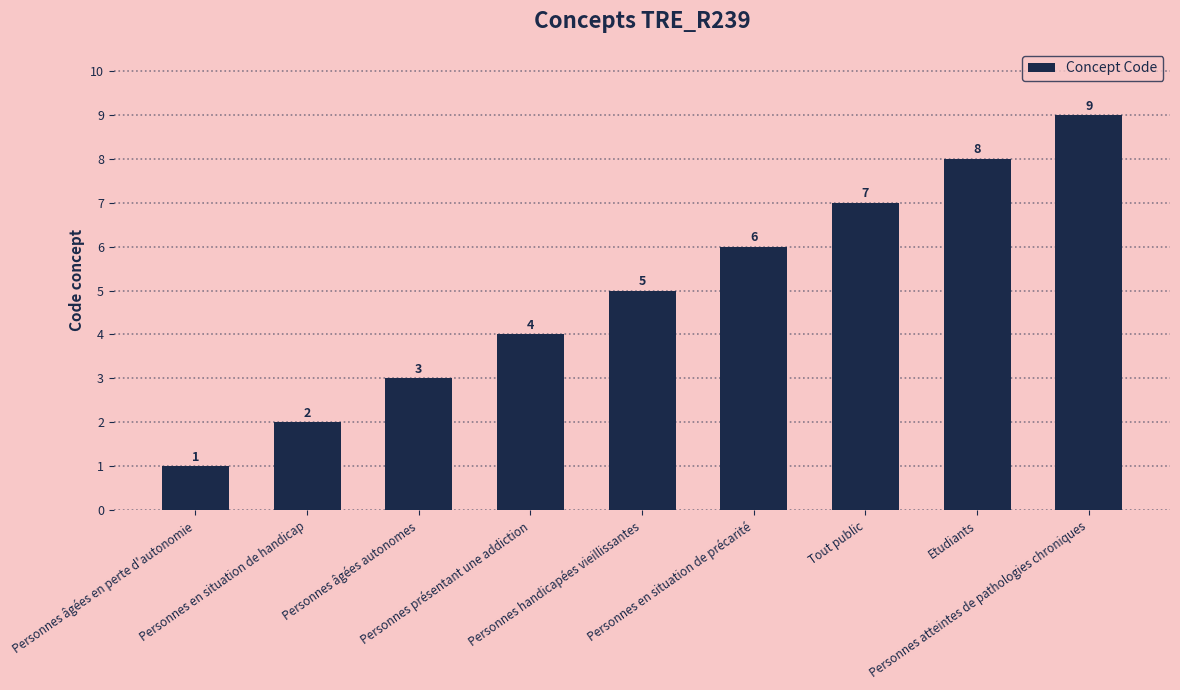

What is the maximum value shown in the chart?

9